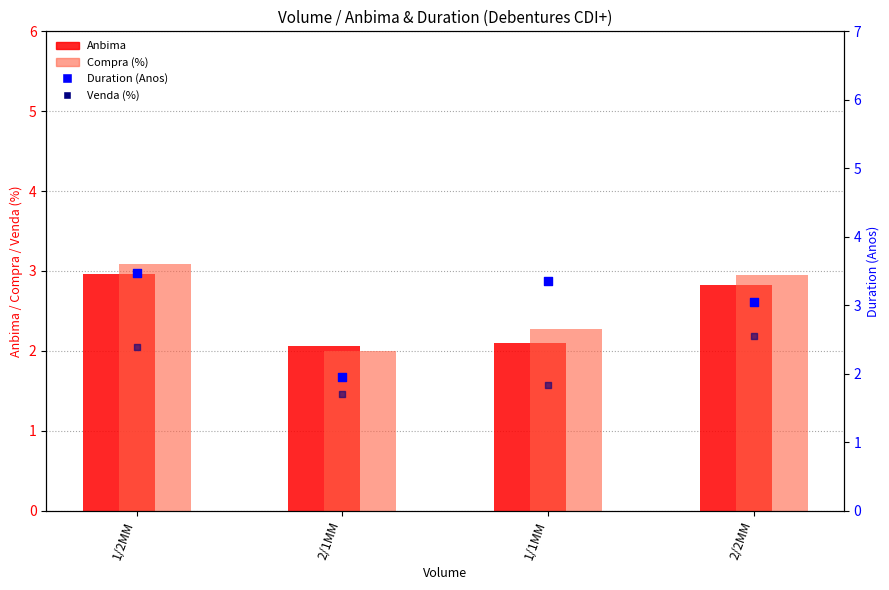

What is the total value across all series at 2/2MM?

11.4